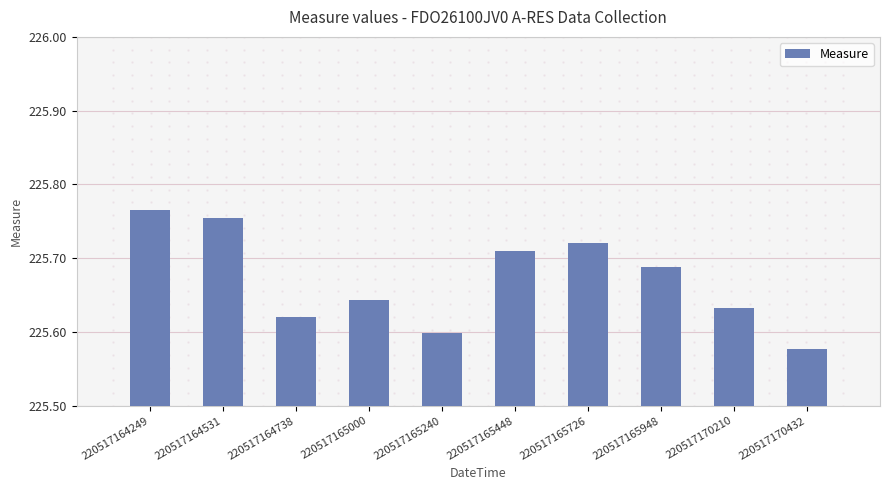

List the labels in order of value, smallest first.

220517170432, 220517165240, 220517164738, 220517170210, 220517165000, 220517165948, 220517165448, 220517165726, 220517164531, 220517164249